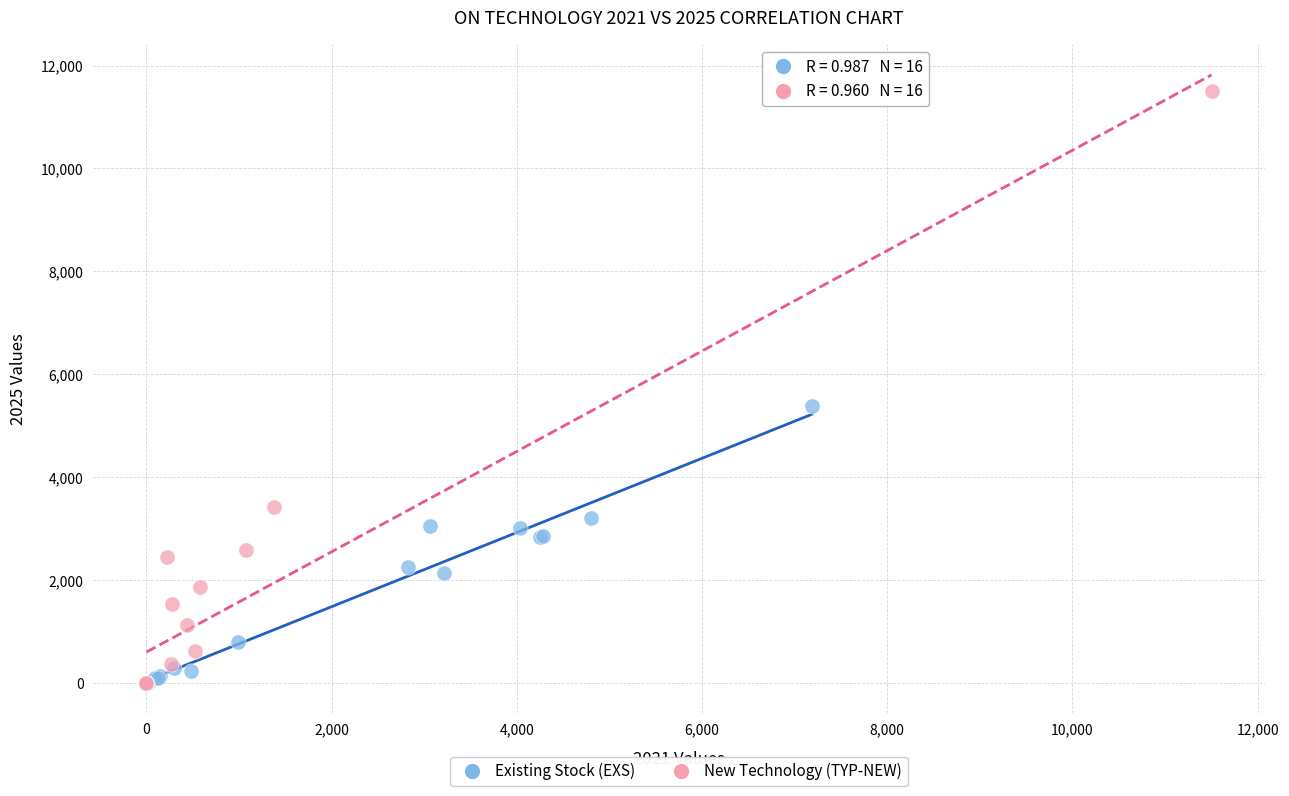

Which series has the widest spread of Y values?

New Technology (TYP-NEW)